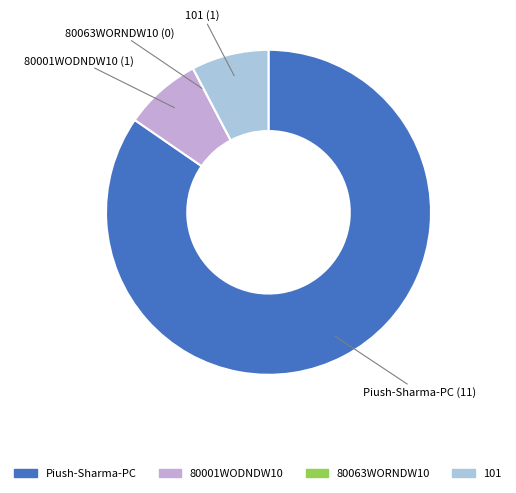

What is the largest slice in the pie chart?

Piush-Sharma-PC